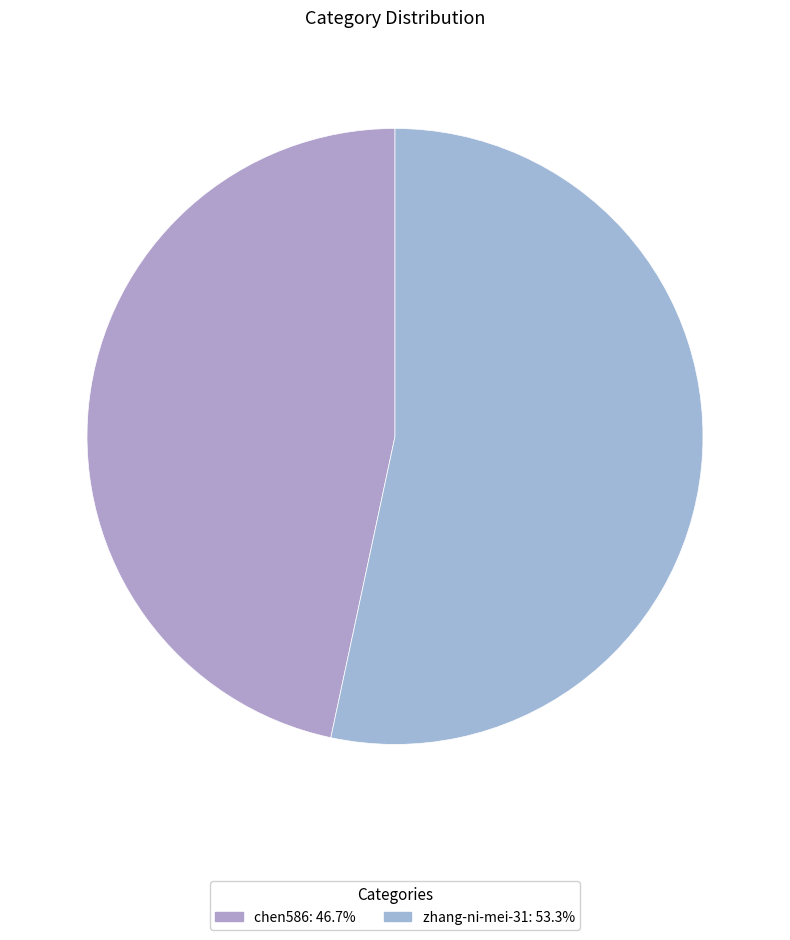

Count the number of slices in the pie.

2